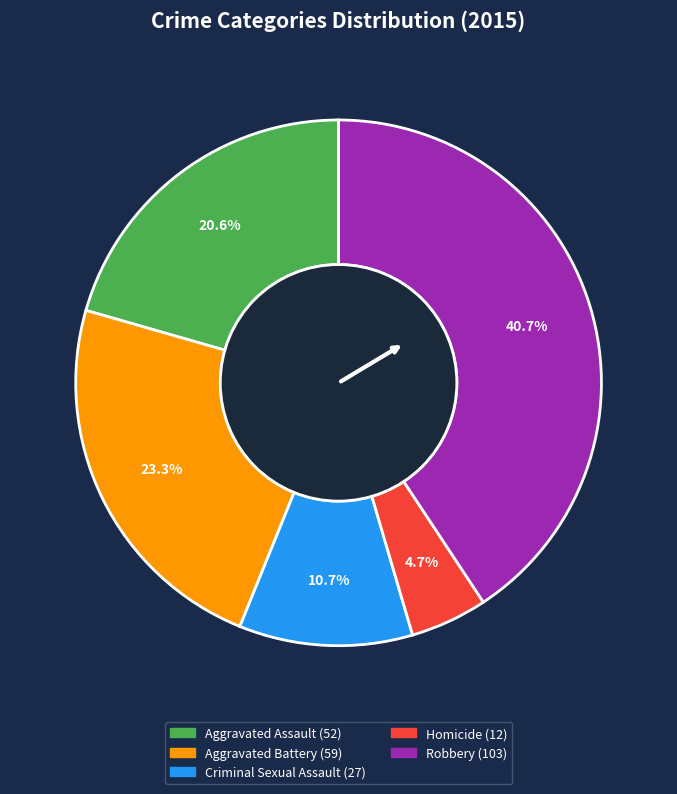

Is Robbery the majority of the pie?

No